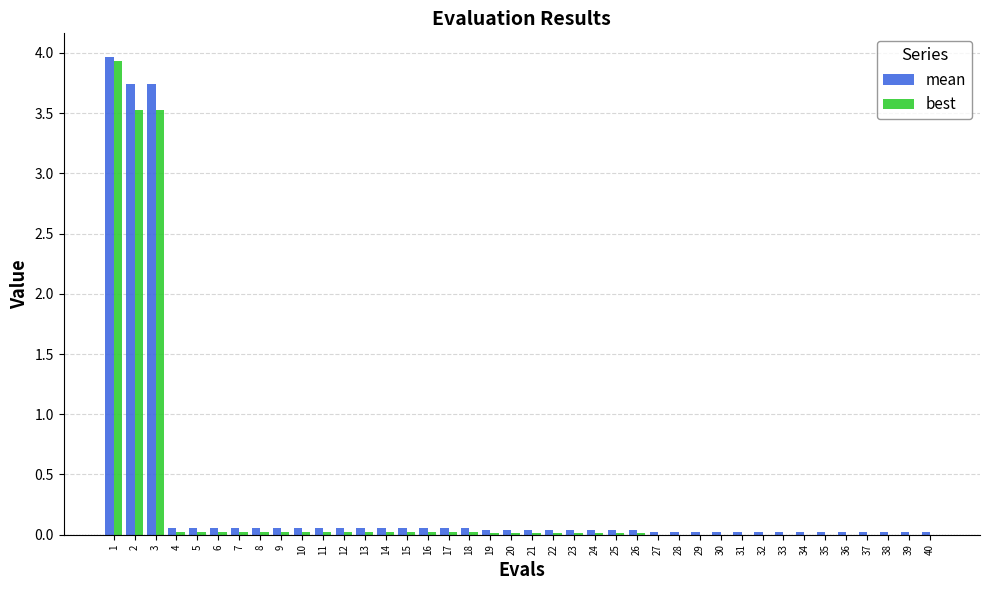

True or false: best has a value of 0.0 at 4.

True